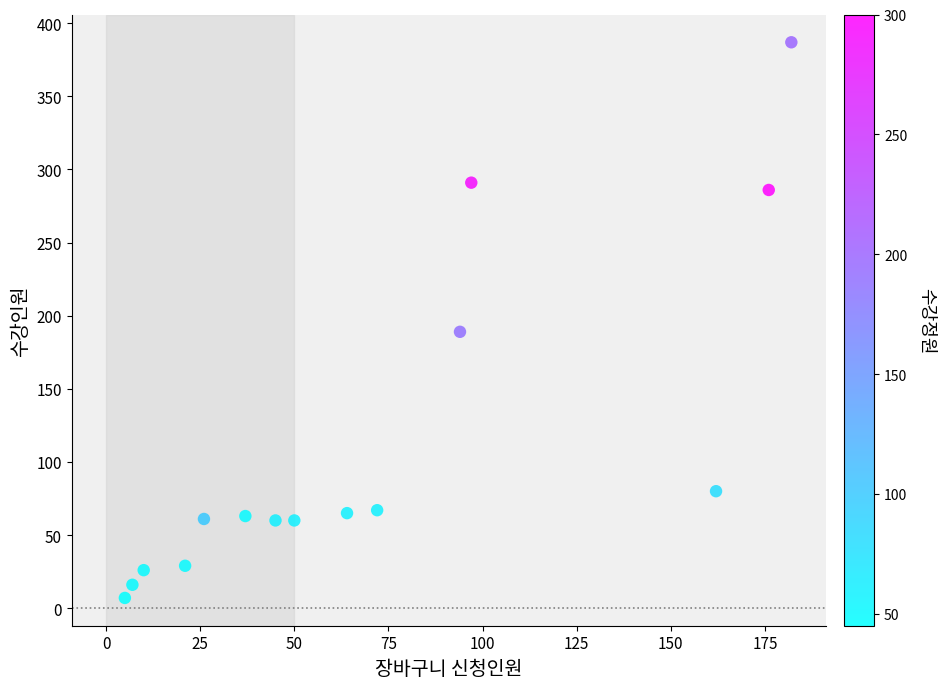

What Y value in the scatter plot is closest to 197?

189